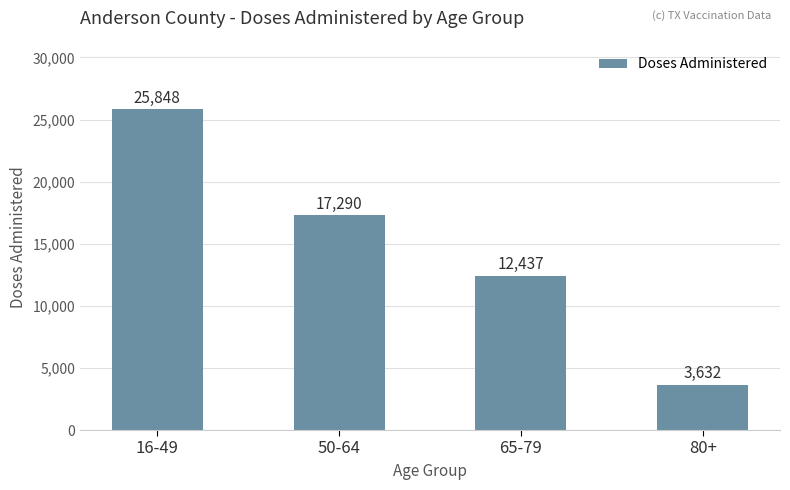

List the labels in order of value, largest first.

16-49, 50-64, 65-79, 80+